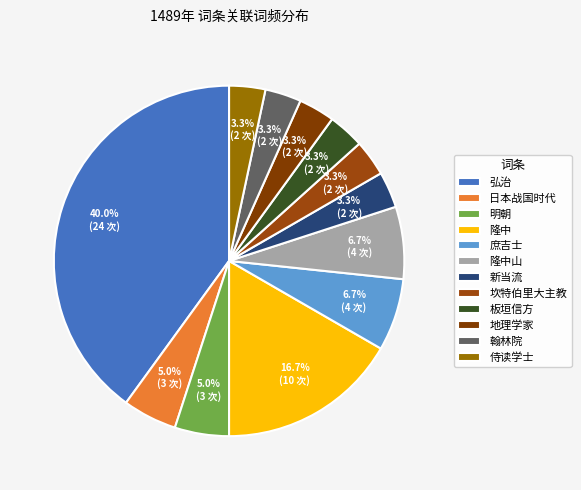

Count the number of slices in the pie.

12